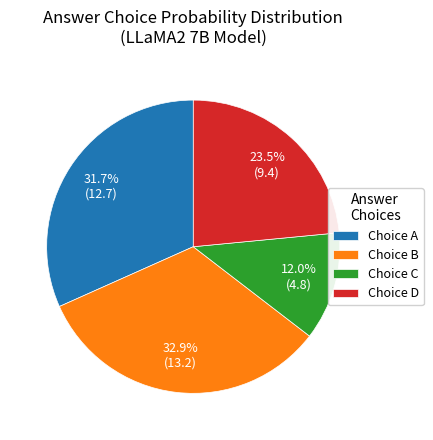

Approximately how many times larger is the value at Choice C compared to Choice B?

0.4